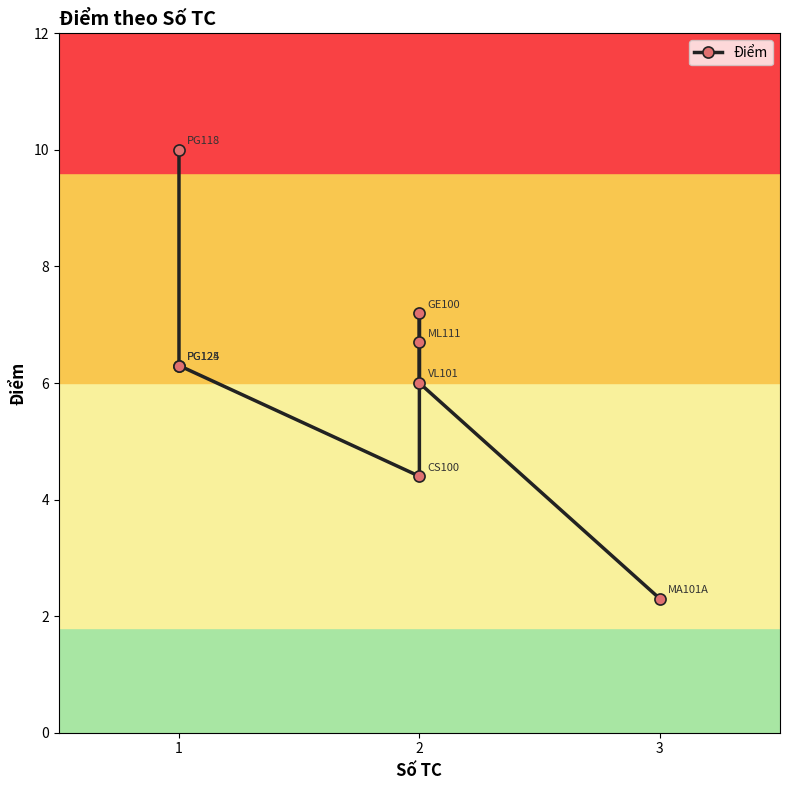

True or false: the data has more than 2 interior local peaks.

False